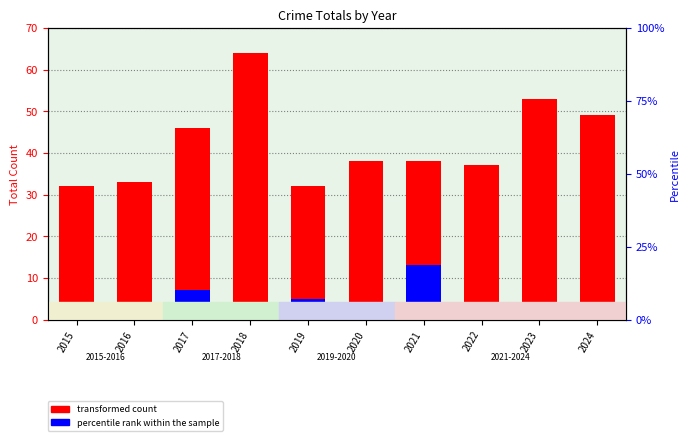

How many groups of bars are there?

10